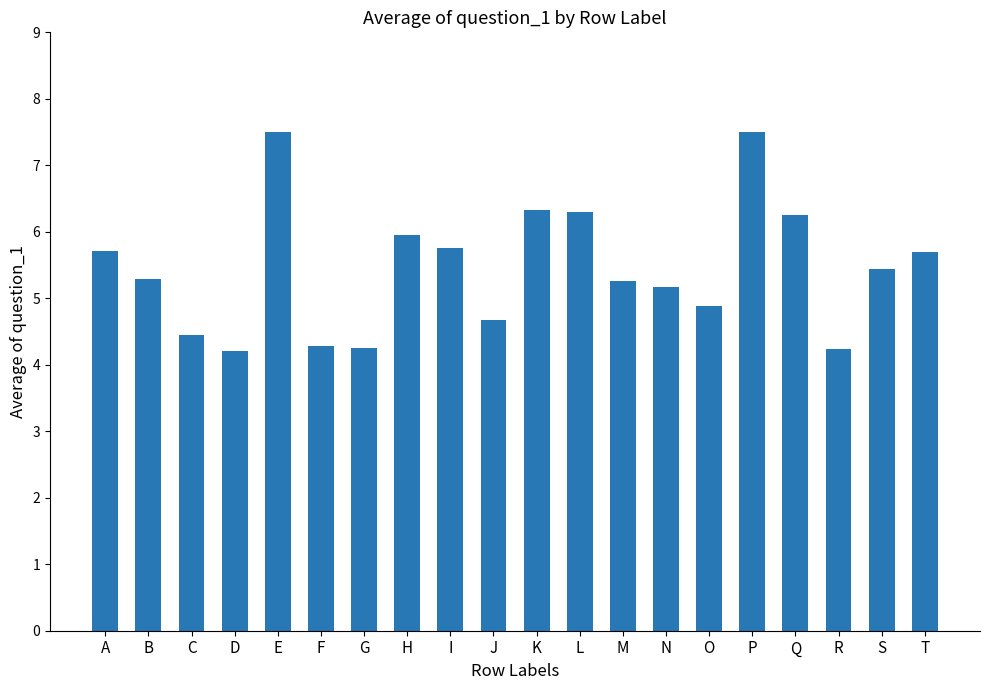

Which has a higher value, J or F?

J